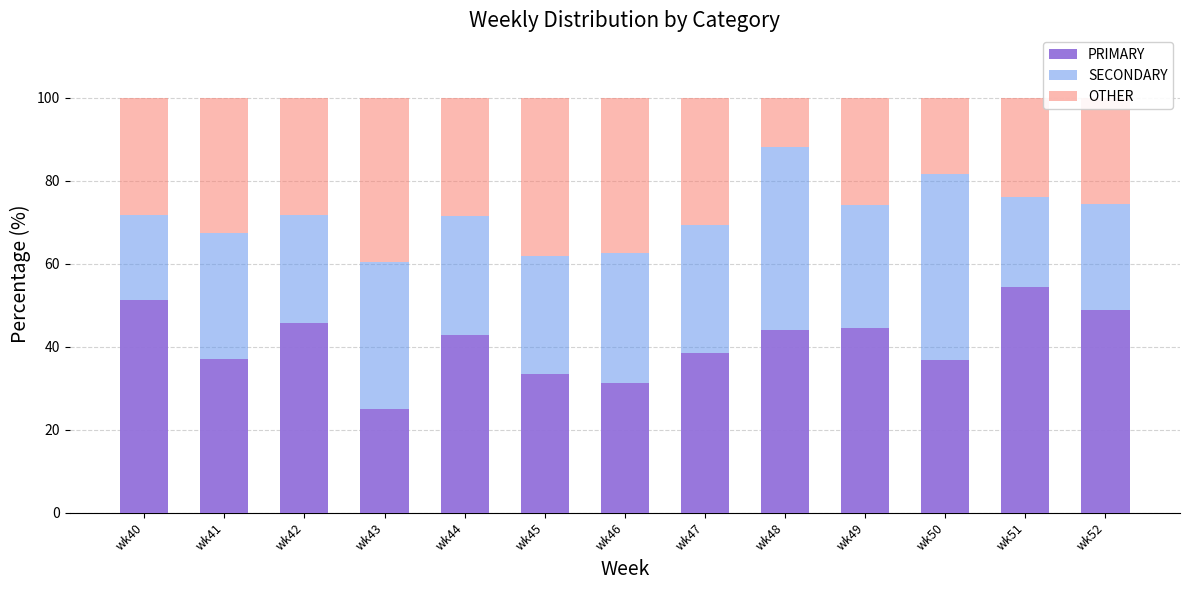

What is the difference between the second highest and minimum values in the PRIMARY series?

26.3